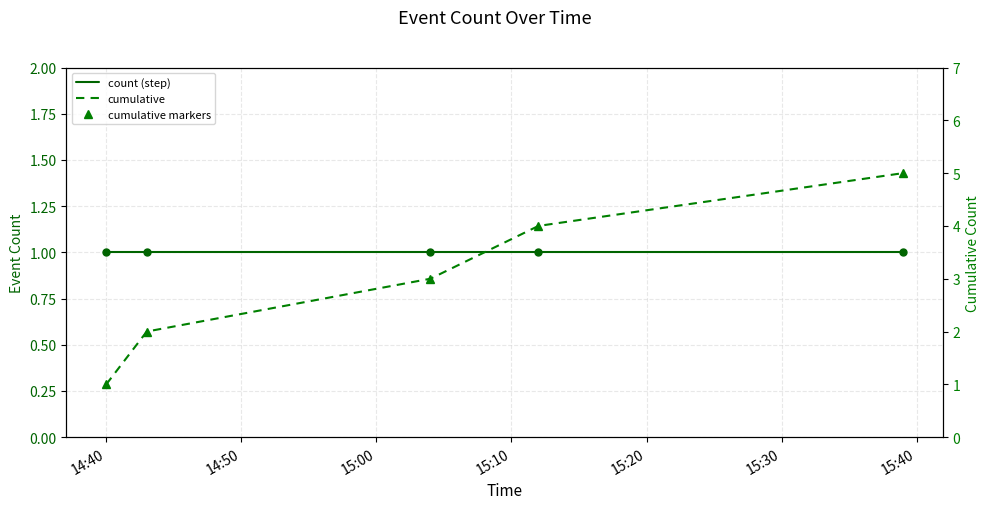

What is the greatest value displayed?

5